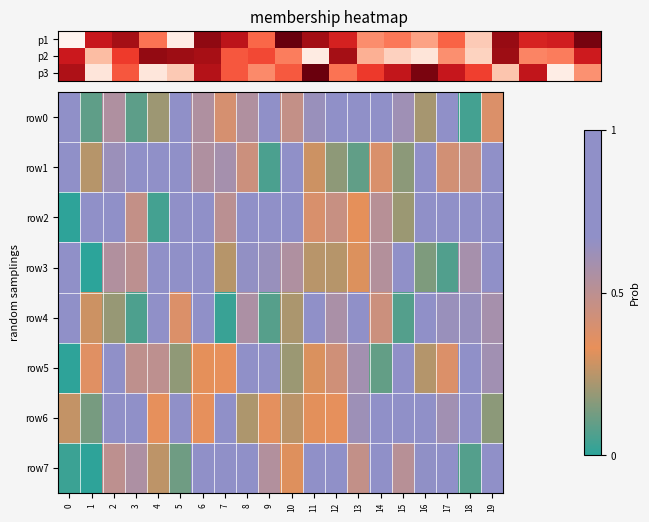

At which category is the sum across all series the highest?

8